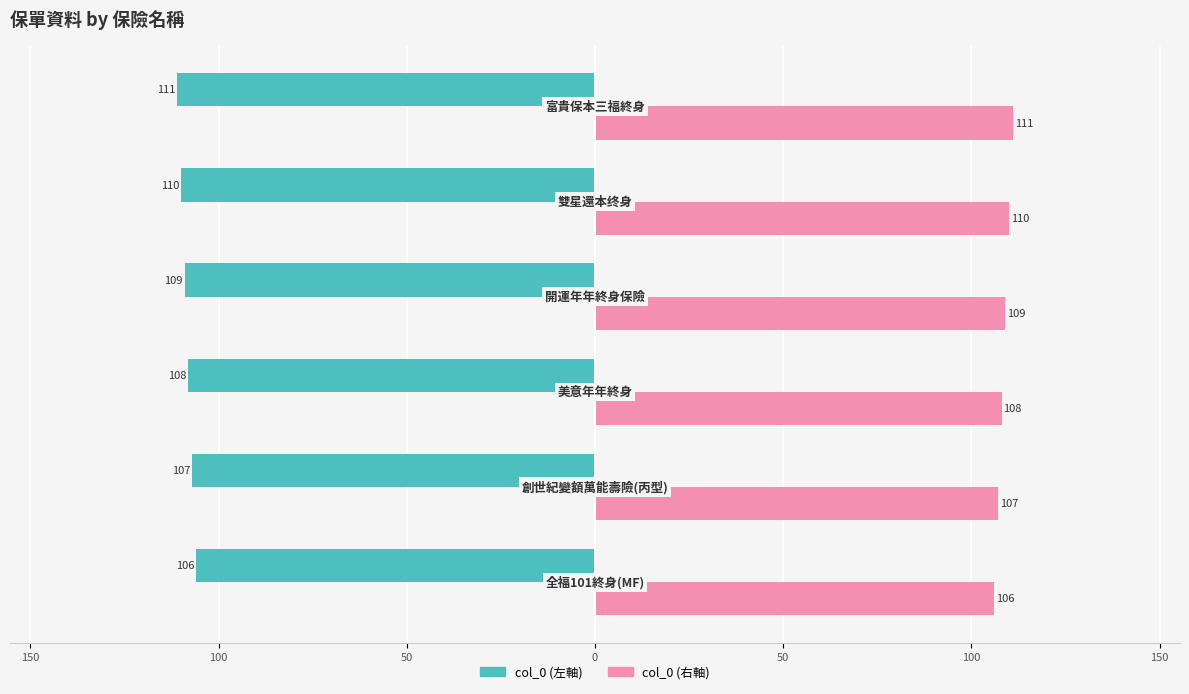

Reading left to right, extract all data points from this chart.

col_0 (左軸): 200=-106	150=-107	100=-108	50=-109	0=-110	50=-111
col_0 (右軸): 200=106	150=107	100=108	50=109	0=110	50=111